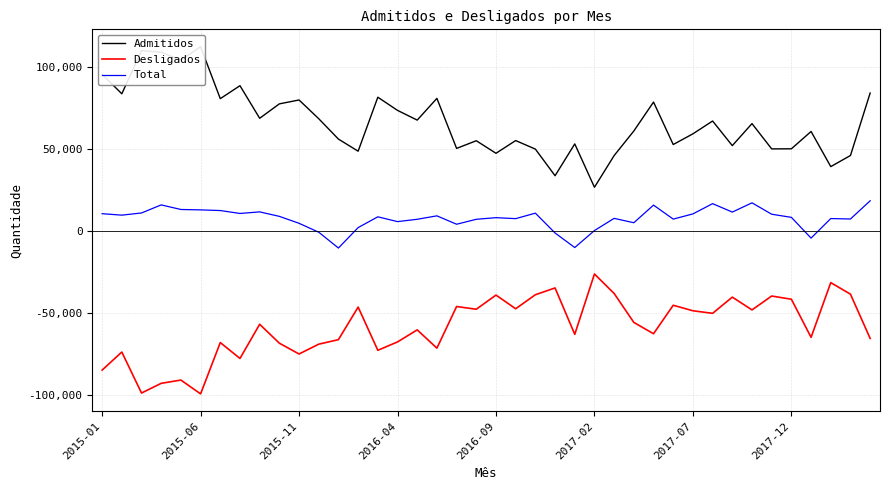

What position from the left is 29?

30